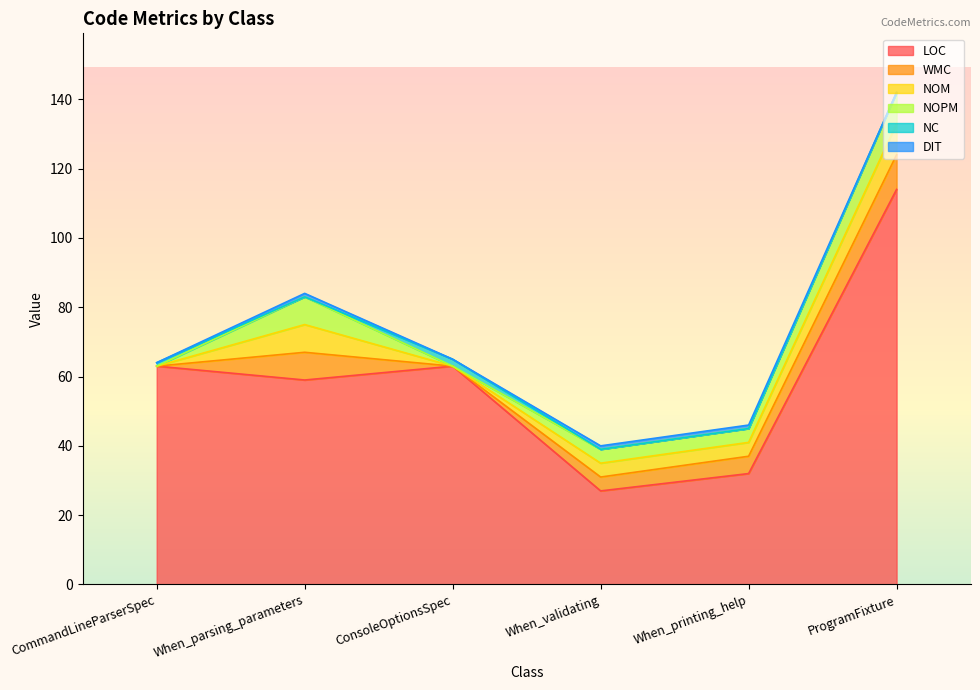

True or false: NOPM has more than 0 points higher than both neighbors.

True